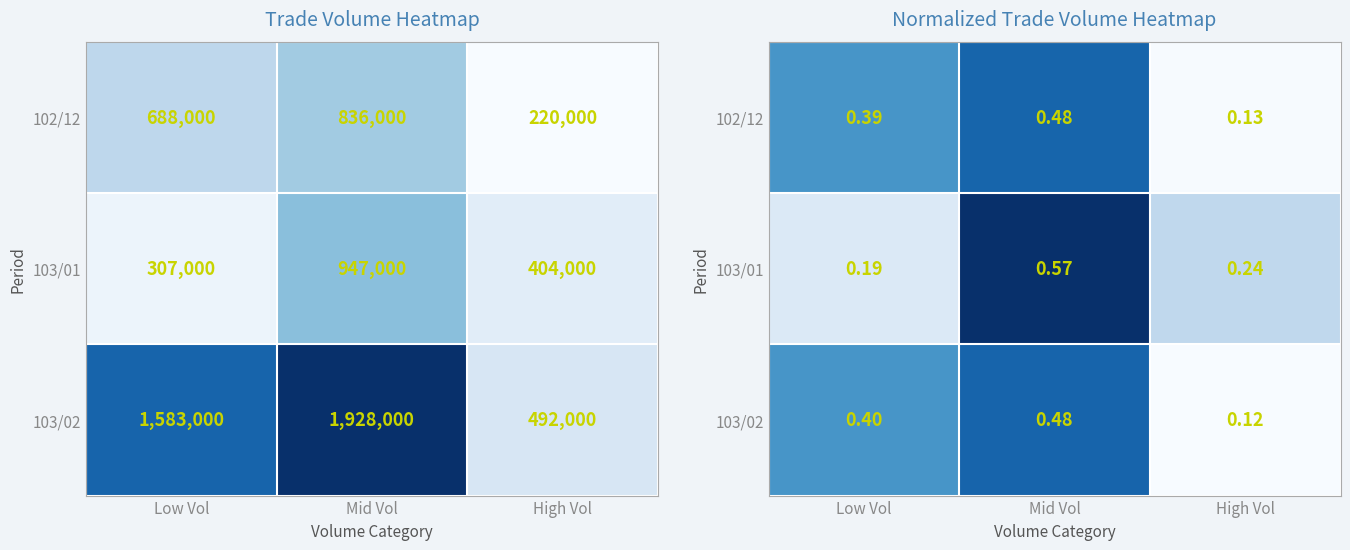

What is the minimum value shown in the chart?

0.1